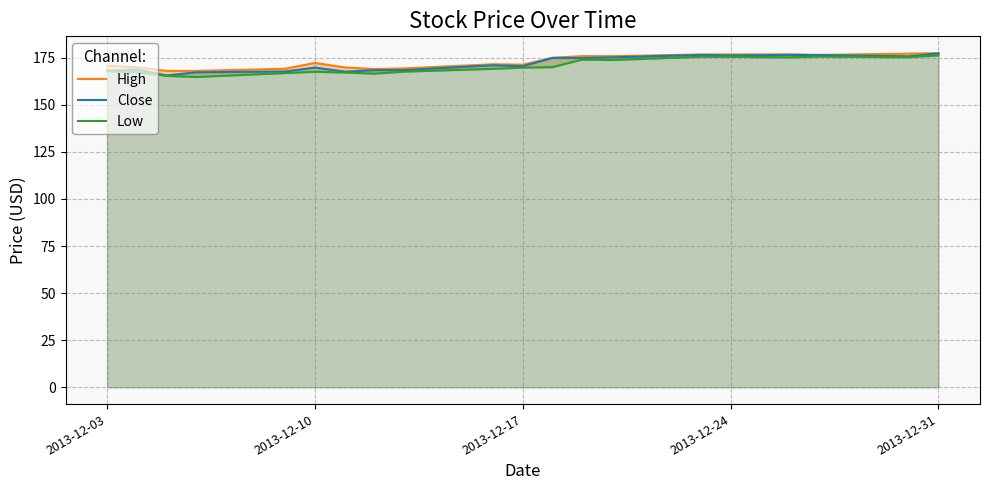

List the series in order of their overall mean, lowest first.

Low, Close, High